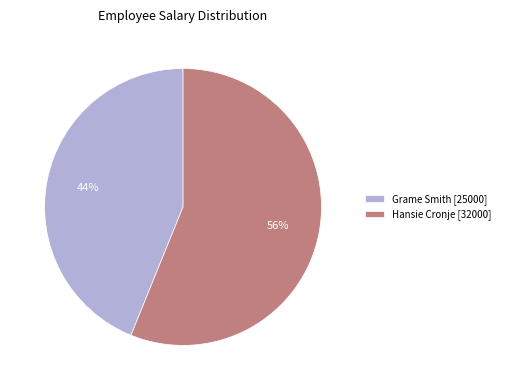

Is the sum of Hansie and Grame greater than half?

Yes